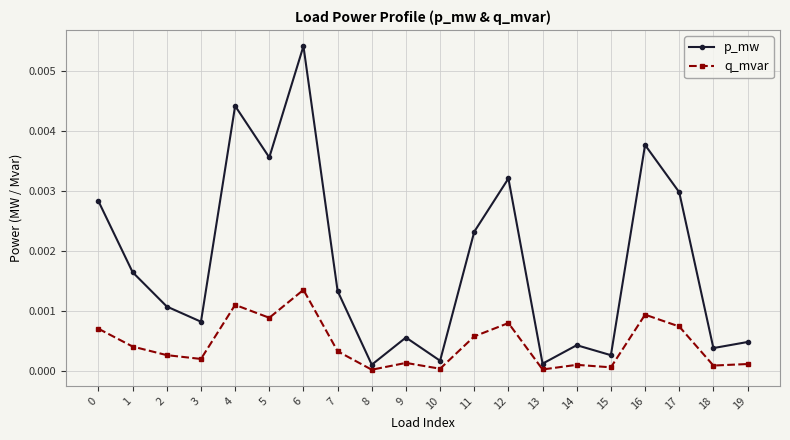

Is the value of q_mvar at 15 greater than the value of p_mw at 4?

No